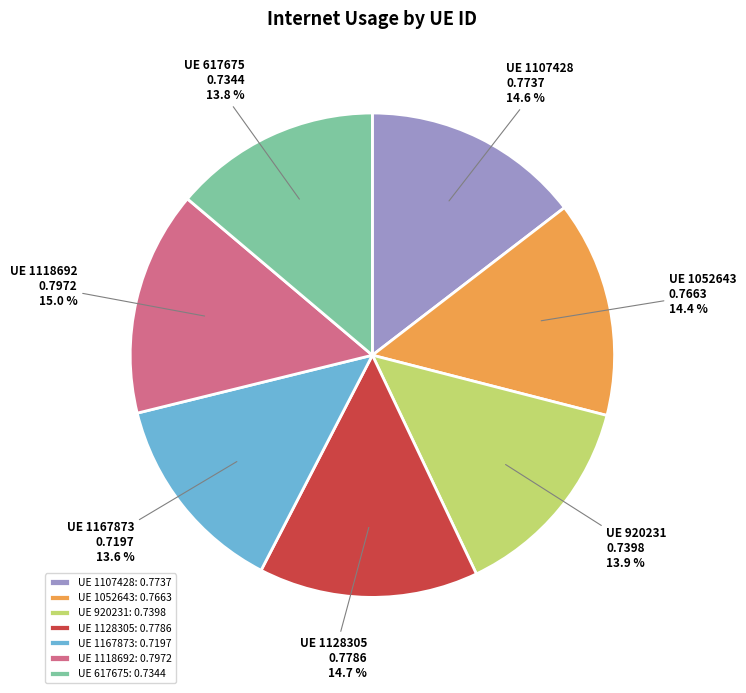

How many segments does this pie chart have?

7